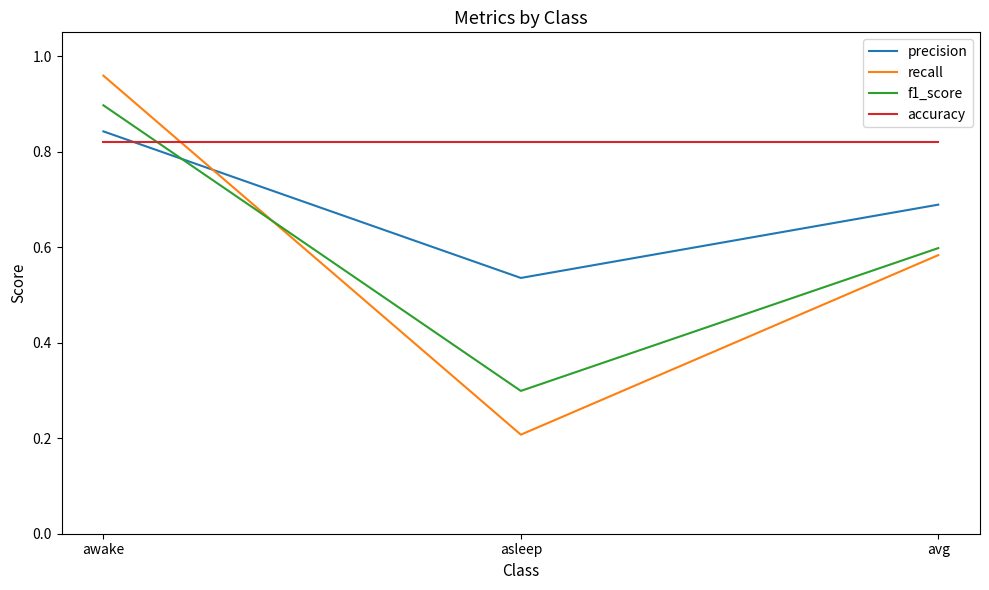

Which series has the widest spread of values?

recall